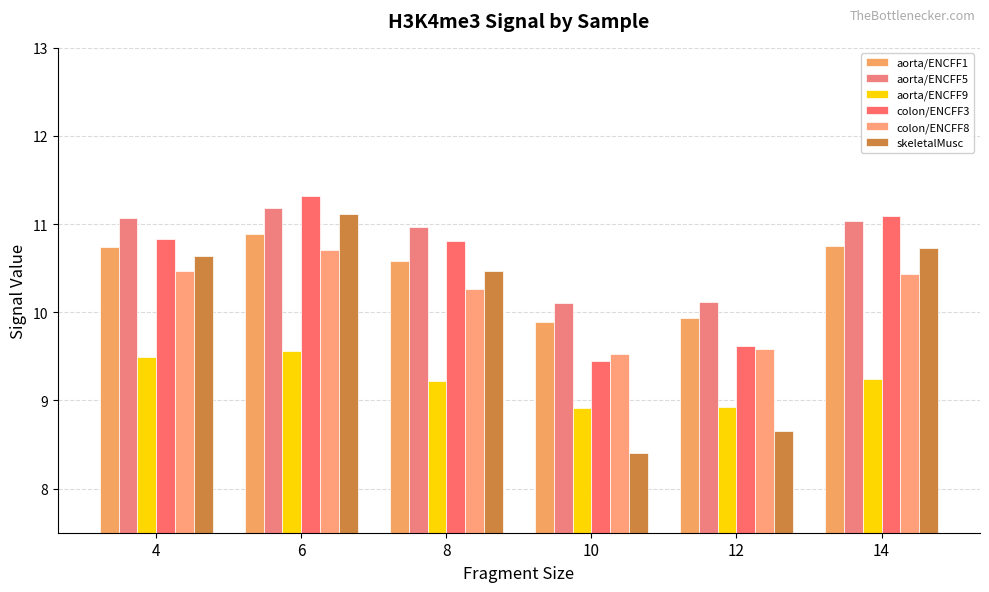

Rank the series at 8 from highest to lowest value.

aorta/ENCFF5, colon/ENCFF3, aorta/ENCFF1, skeletalMusc, colon/ENCFF8, aorta/ENCFF9